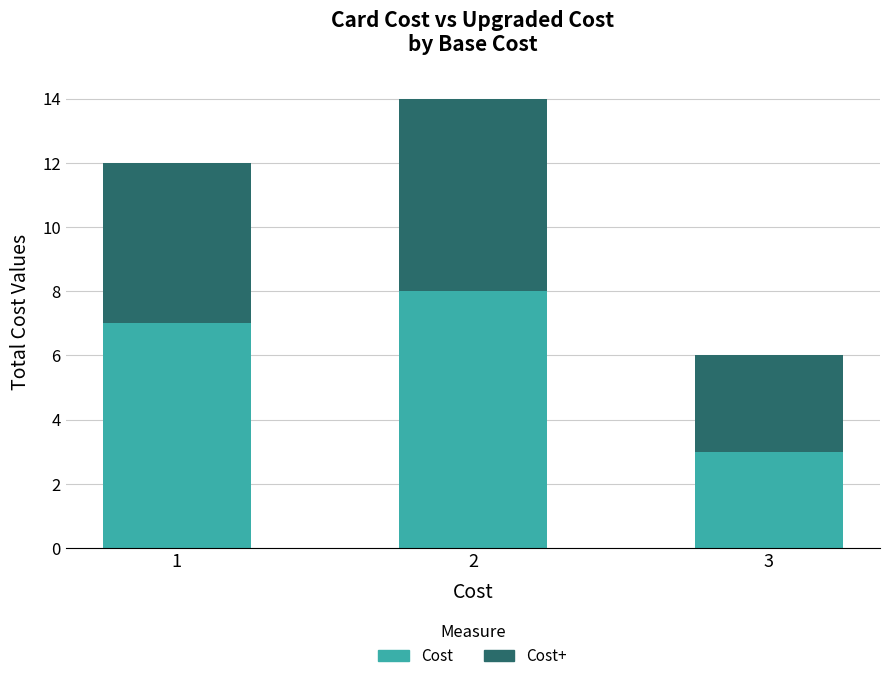

What is the highest value of the Cost series?

8